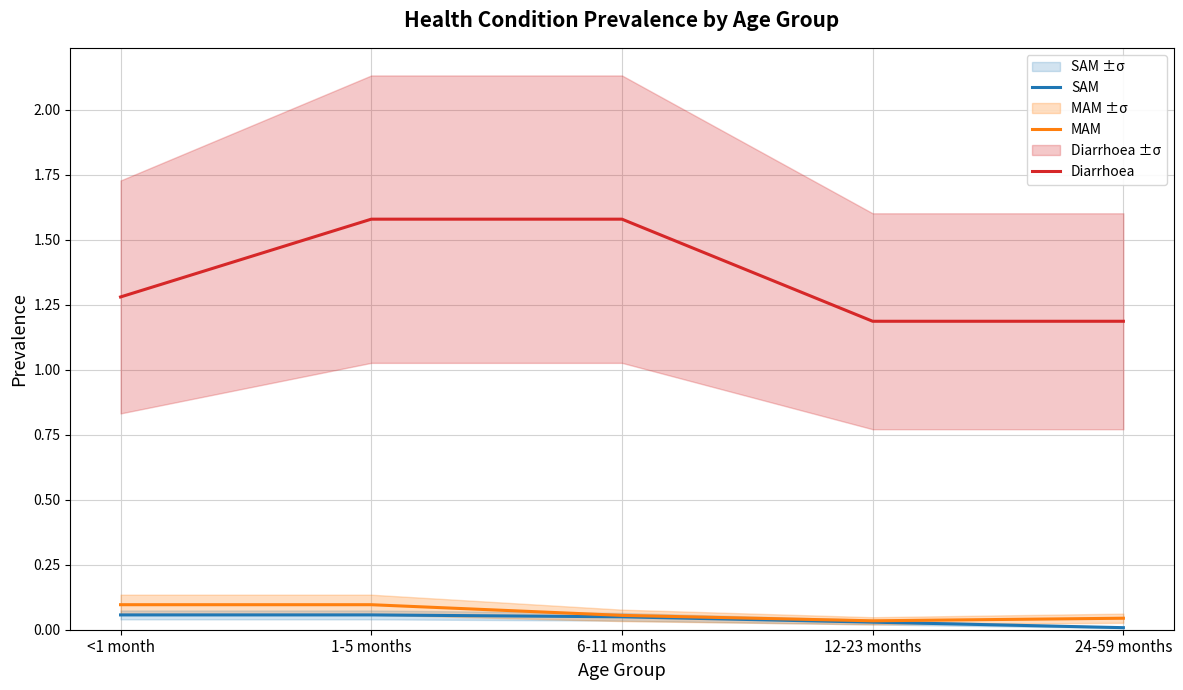

Count the MAM values in the range 0 to 1.

5